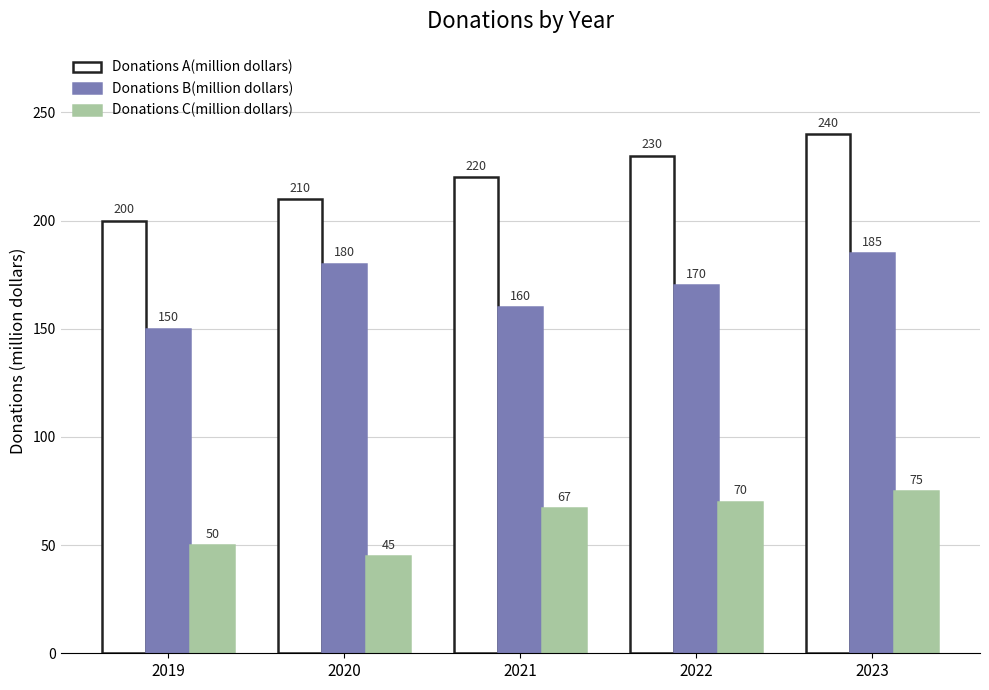

At which category does the chart reach its peak across all series?

2023